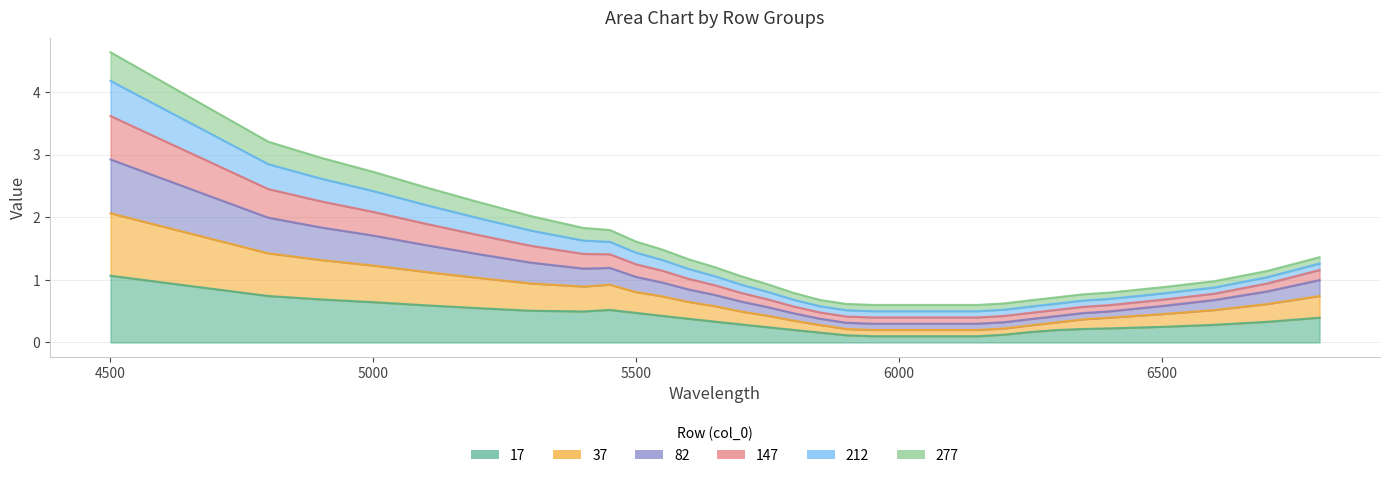

At which category is the sum across all series the highest?

4500